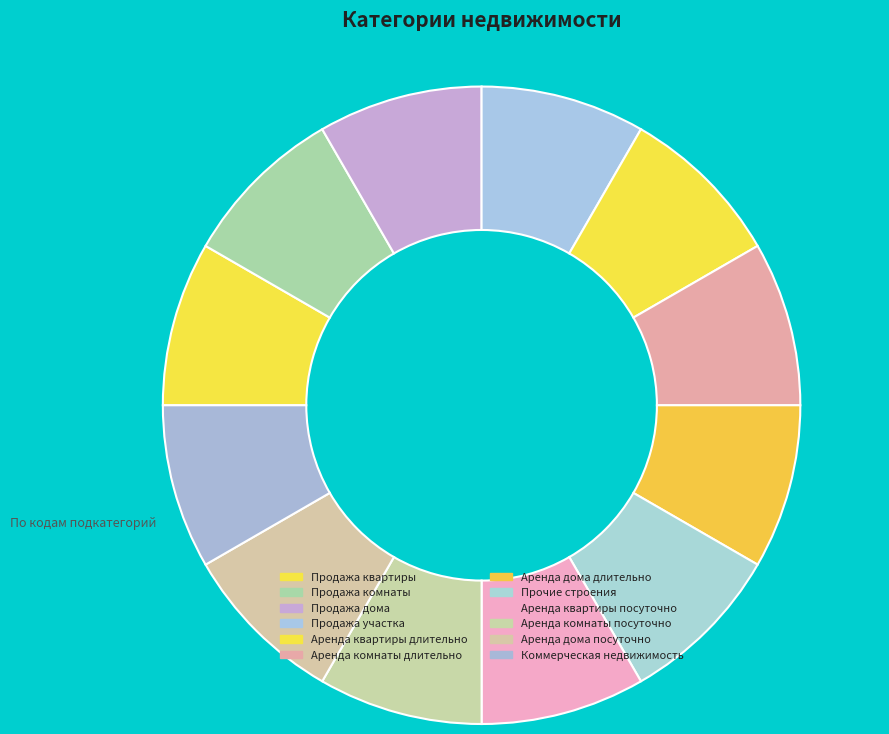

To the nearest percent, what is the combined percentage of Аренда дома посуточно and Продажа дома?

17%